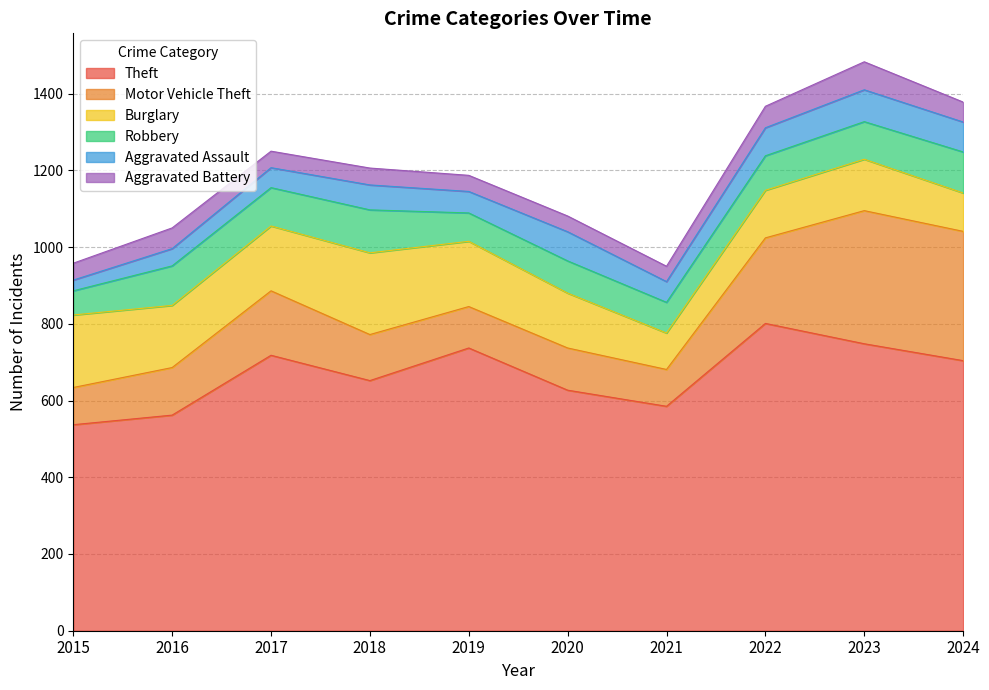

At which label is Theft closest to 669?

2018